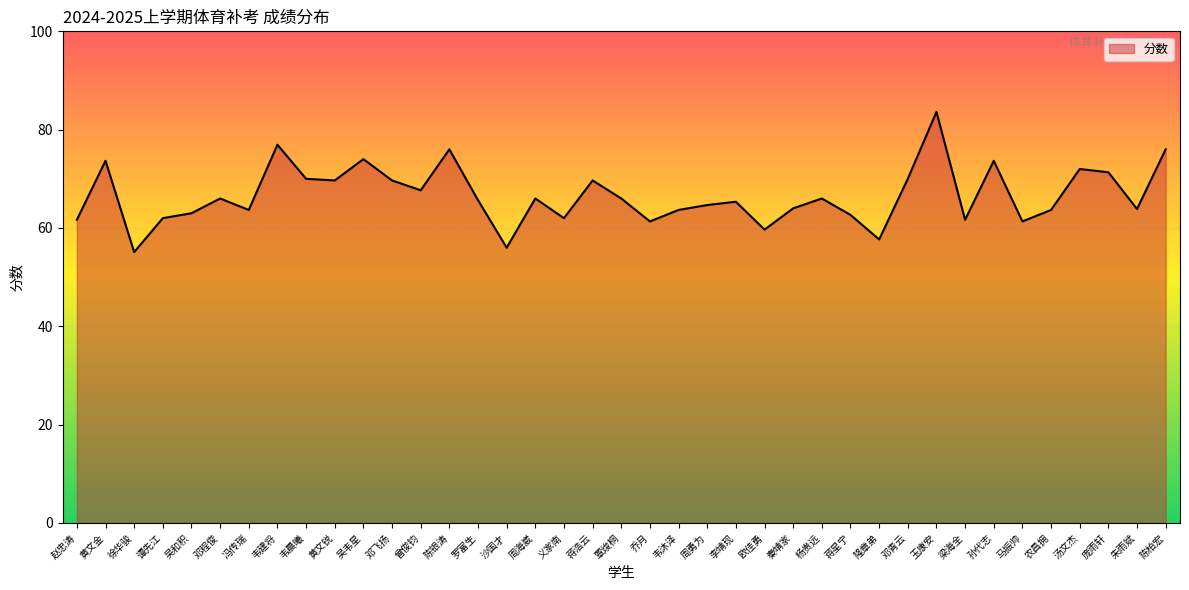

What is the change in value from 义家南 to 陈柏宏?

+14.0